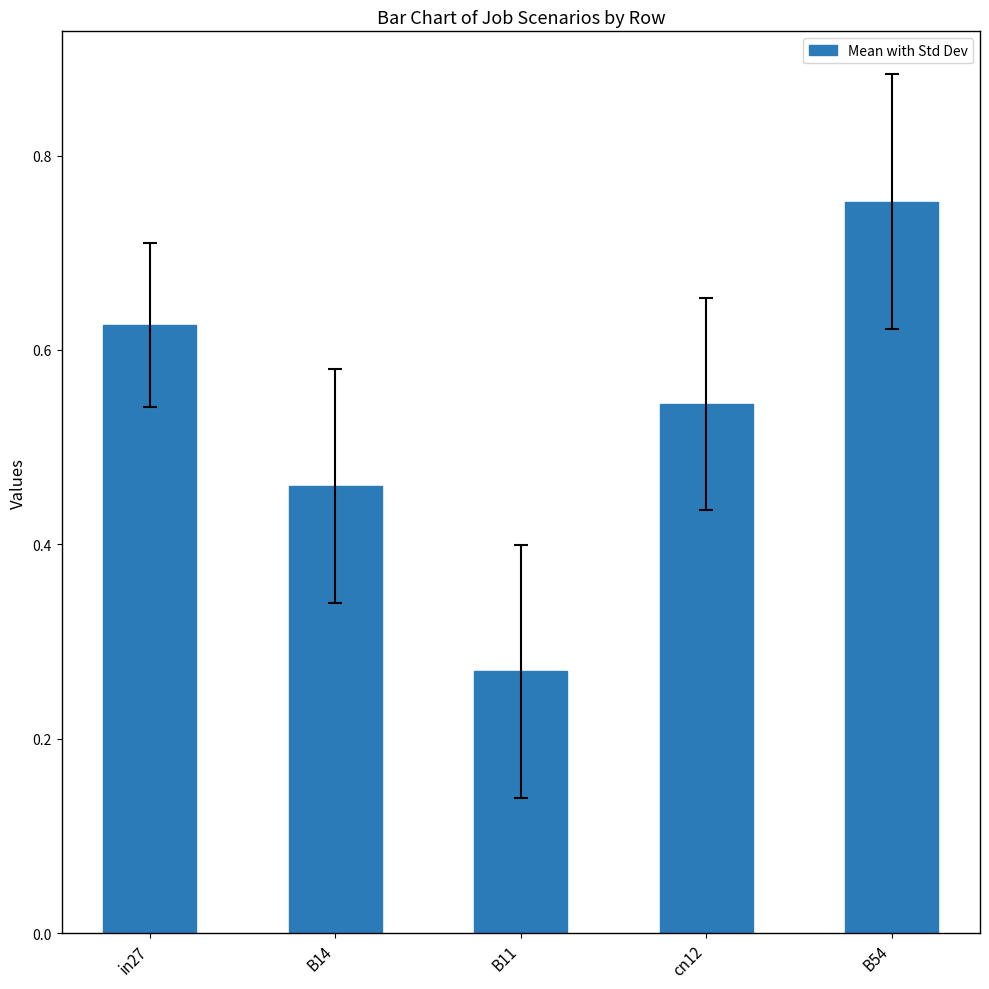

What is the sum of all values?

2.7